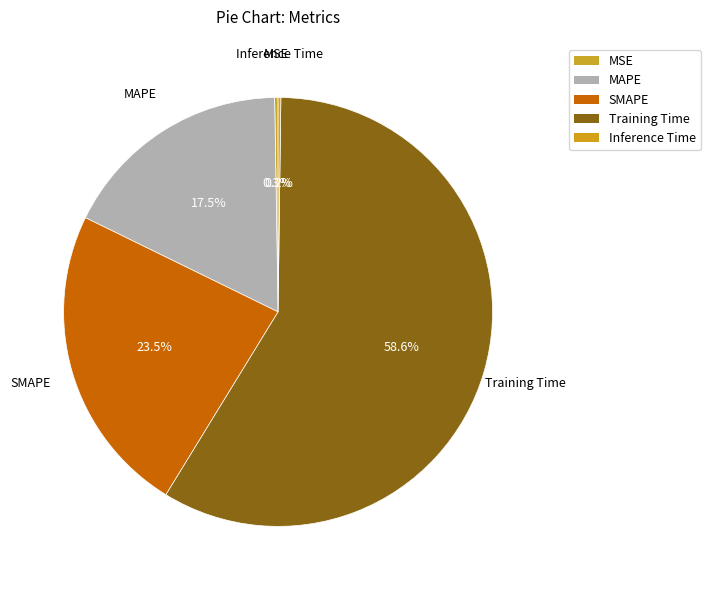

What is the majority slice?

Training Time